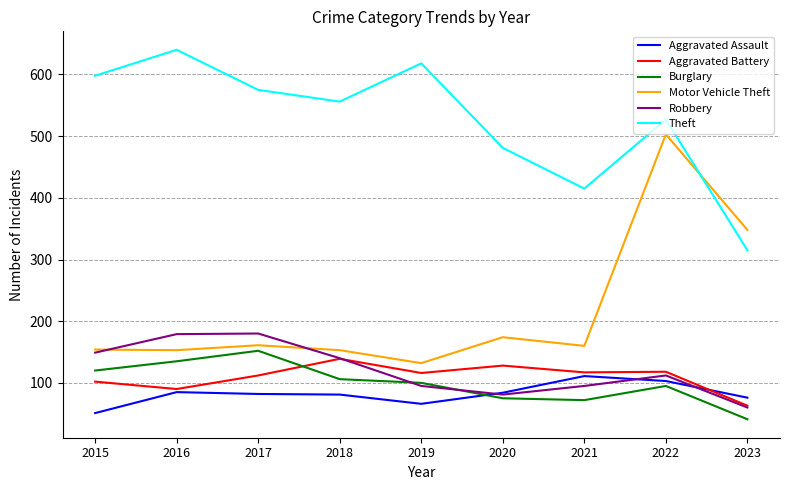

Which series has the widest spread of values?

Motor Vehicle Theft